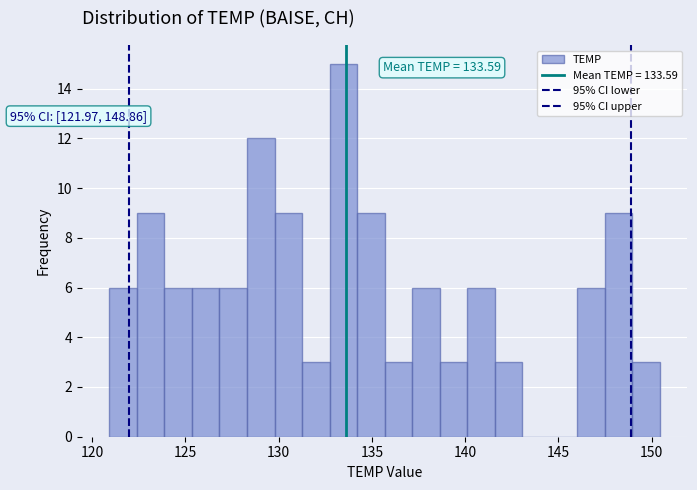

Around what value on the x-axis is the tallest bar? Give the approximate position of its centre, as read against the axis.

133.5